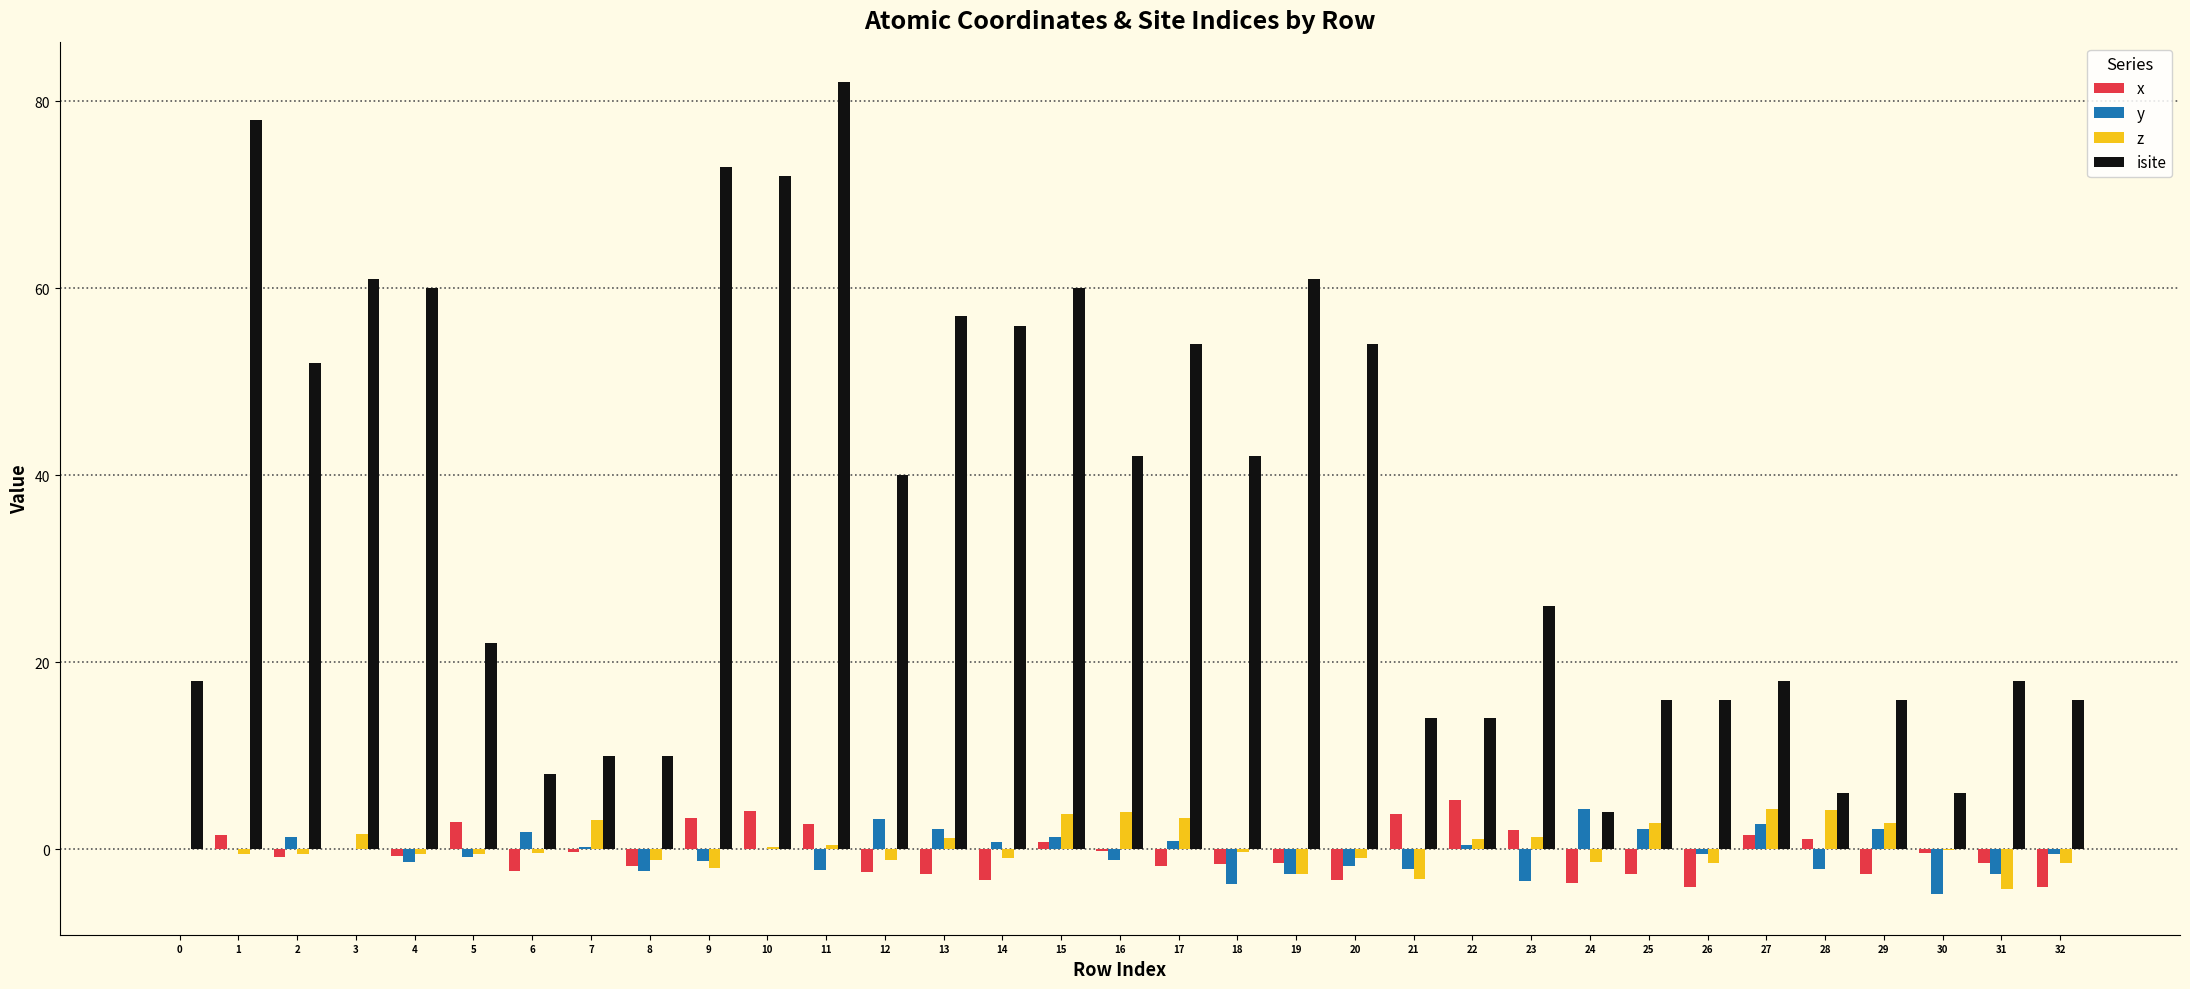

The isite series shows 6.0 at 30. True or false?

True